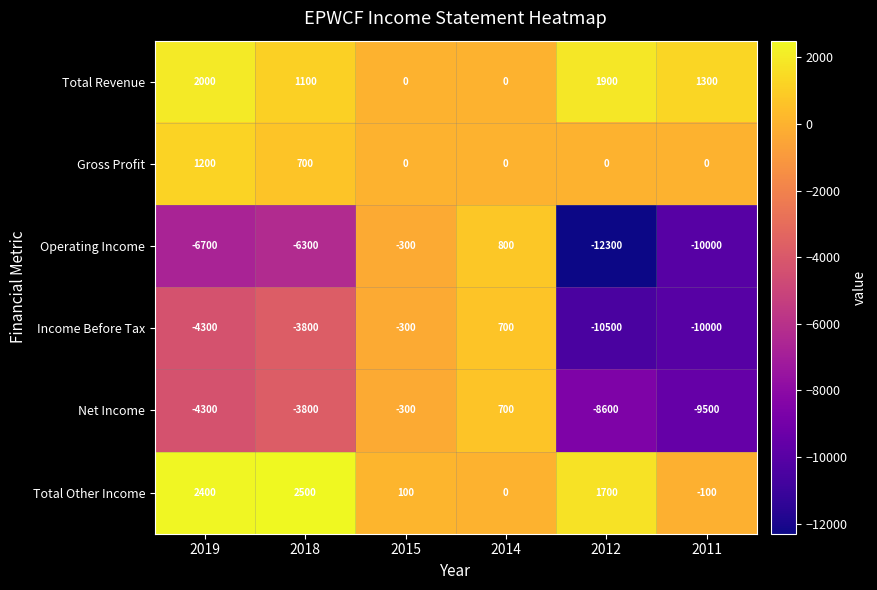

Is the value of Total Other Income at 2015 greater than the value of Net Income at 2014?

No